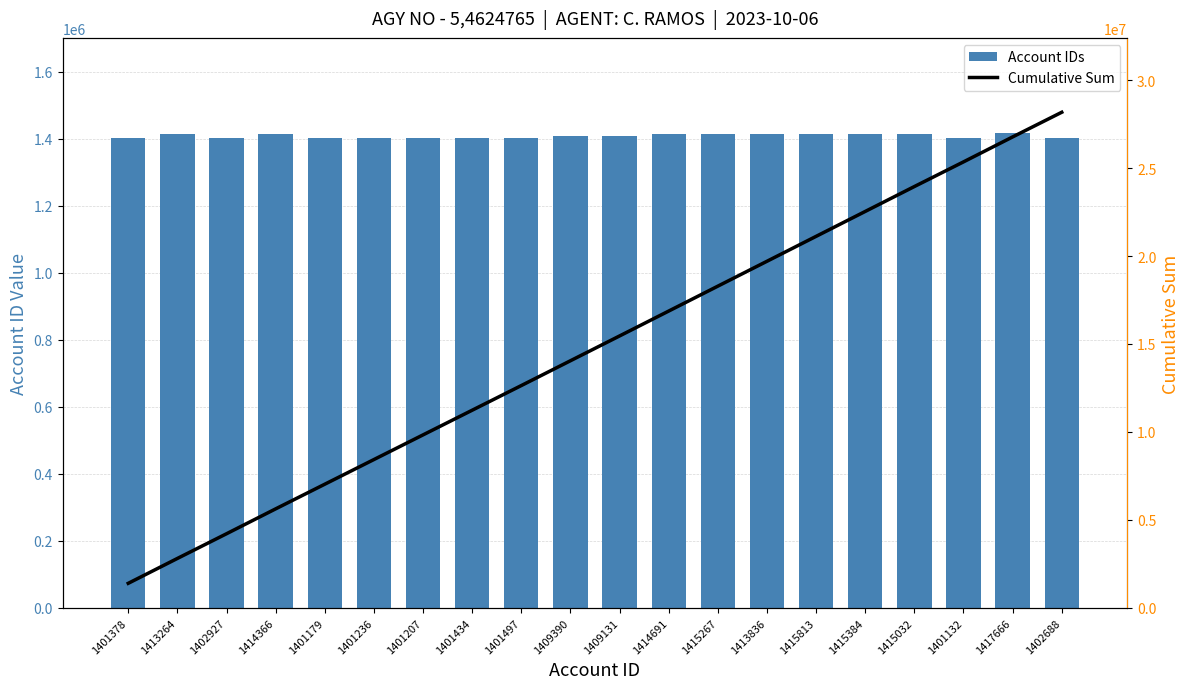

At which label does Cumulative Sum first exceed 15457009?

1414691